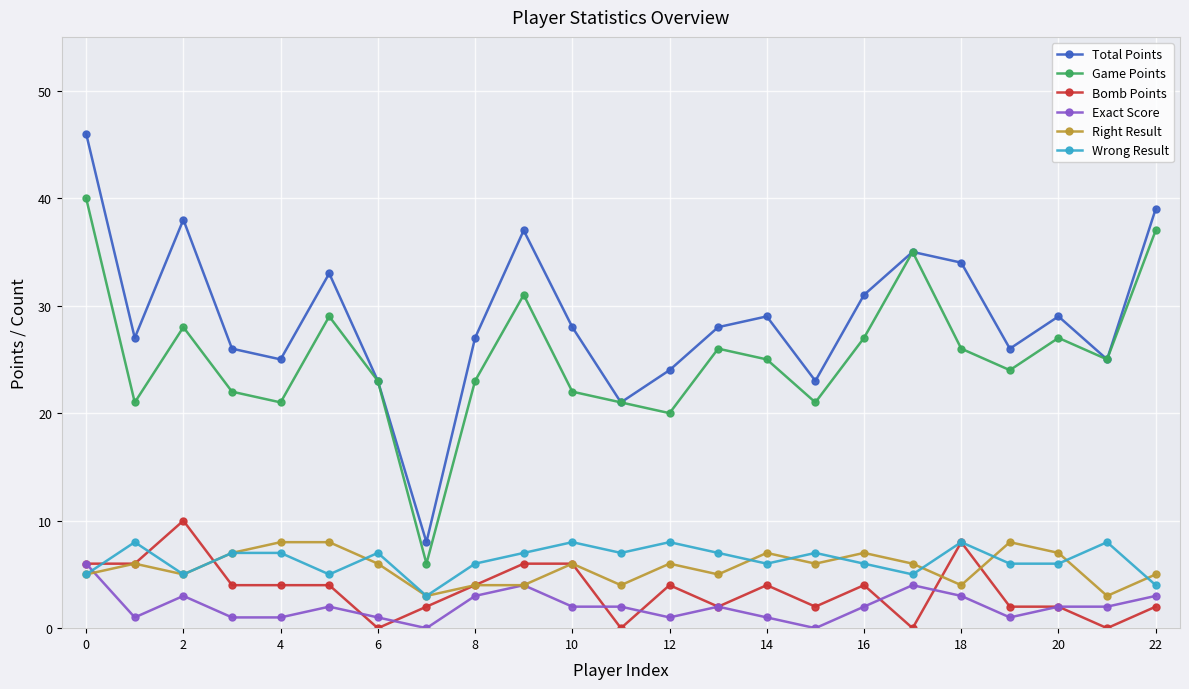

Which series has the largest range (max minus min)?

Total Points